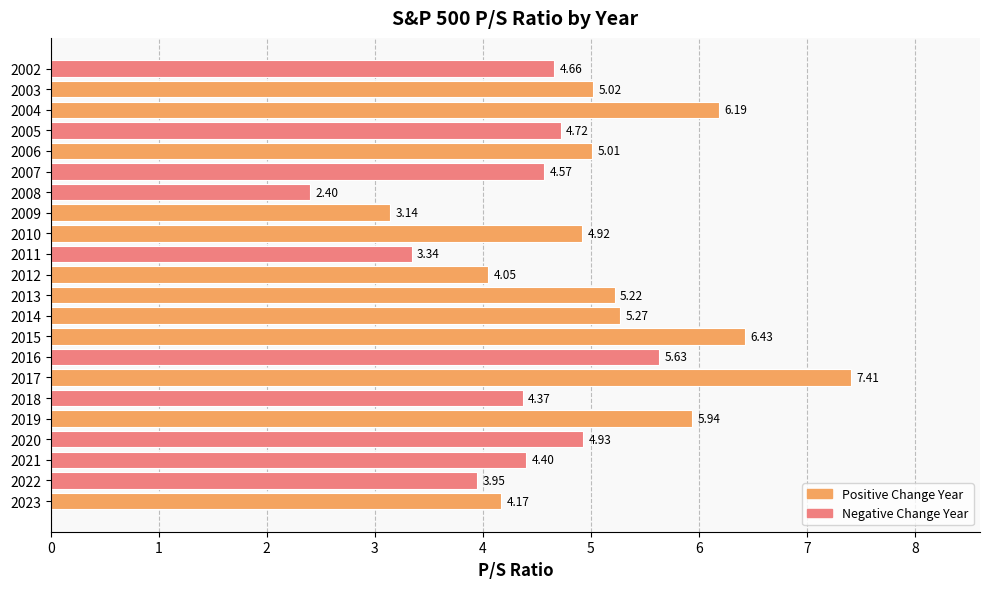

List the labels in order of value, smallest first.

2008, 2009, 2011, 2022, 2012, 2023, 2018, 2021, 2007, 2002, 2005, 2010, 2020, 2006, 2003, 2013, 2014, 2016, 2019, 2004, 2015, 2017